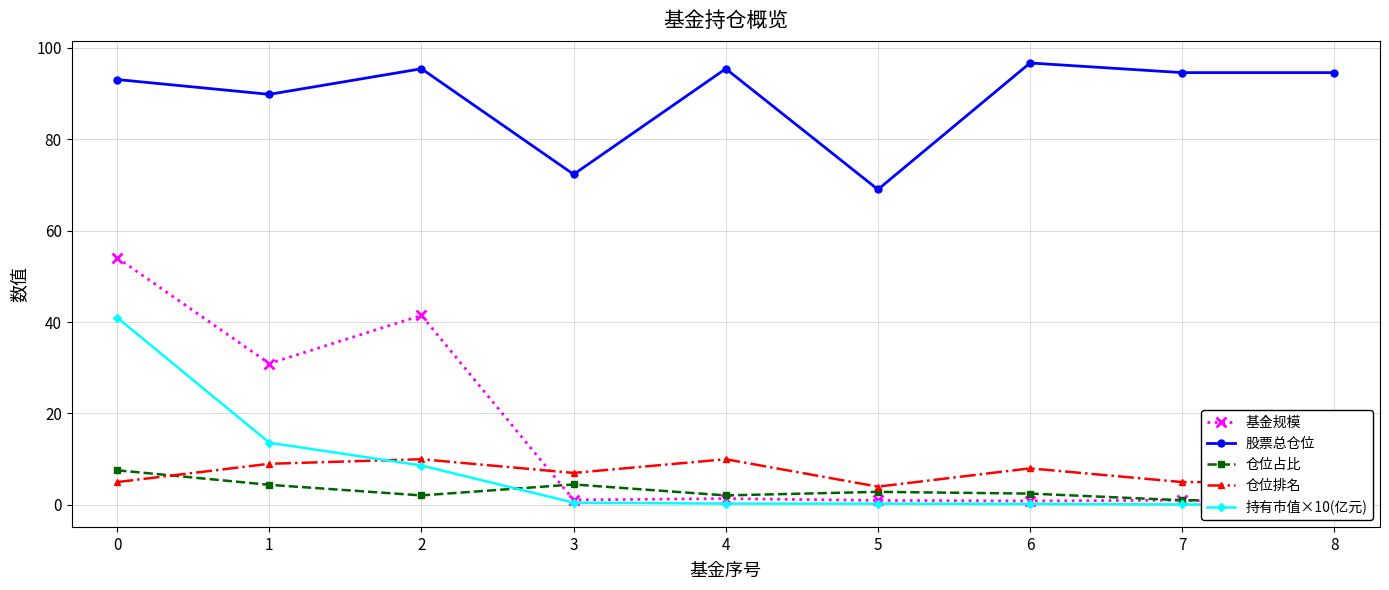

What is the value of the 仓位排名 point at the 6th from the left?

4.0